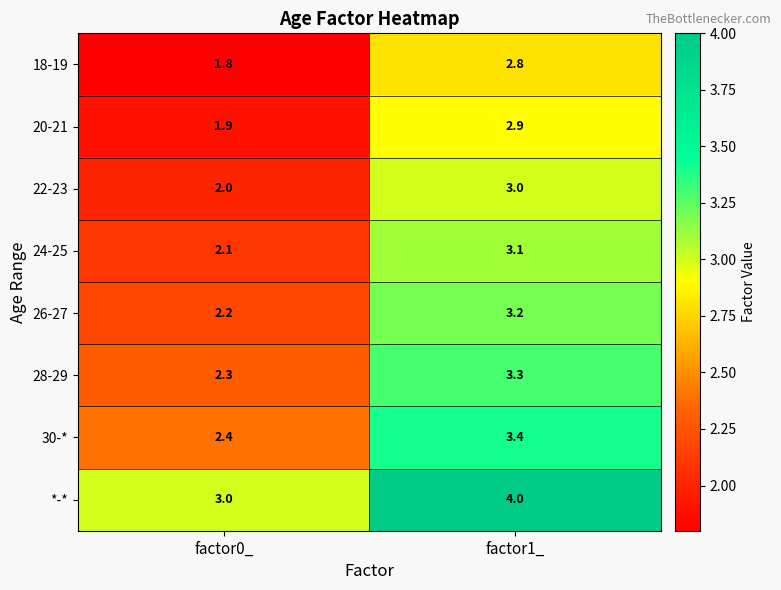

What value does the 20-21 series have at factor1_?

2.9